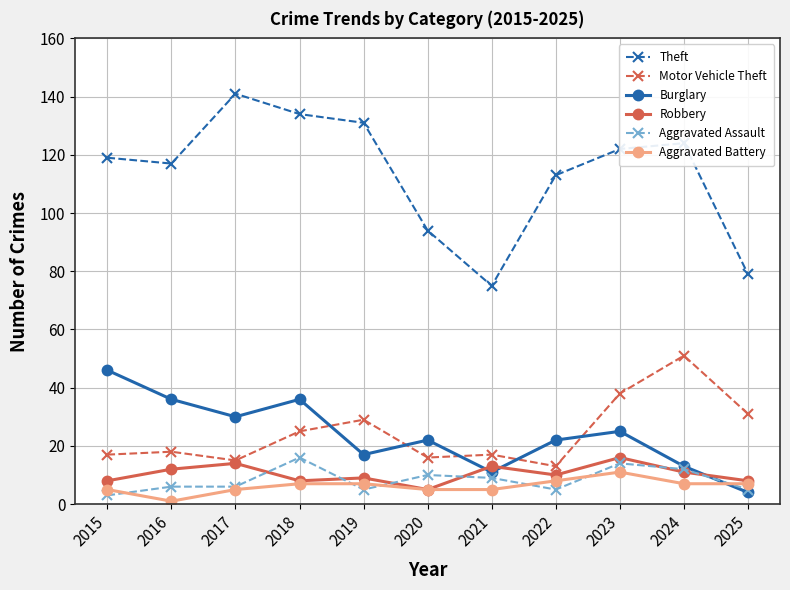

What is the difference between the maximum and minimum values in the Aggravated Battery series?

10